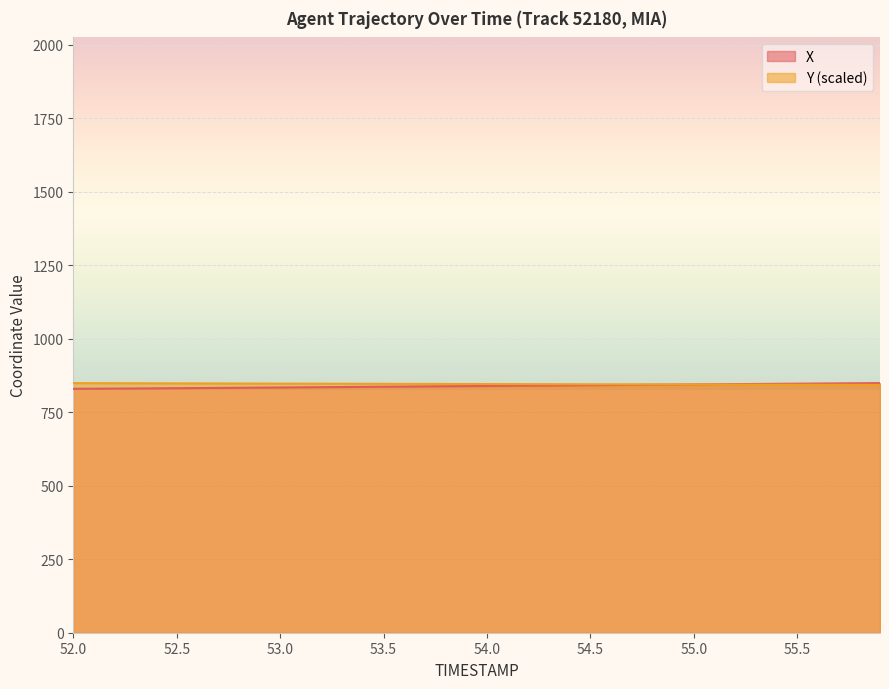

What is the smallest value displayed?

830.0